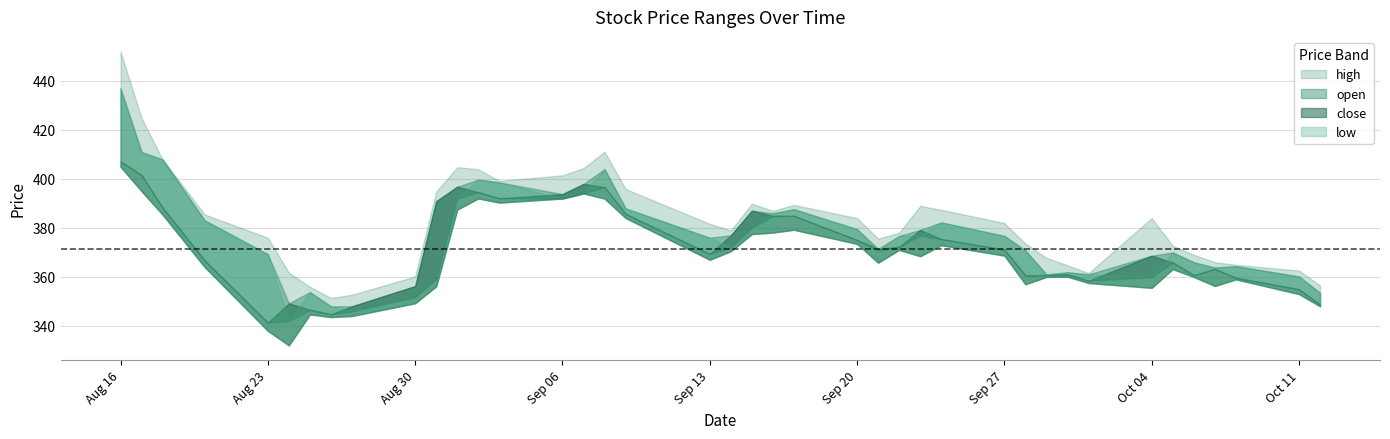

List the series in order of their peak value, highest first.

high, open, close, low